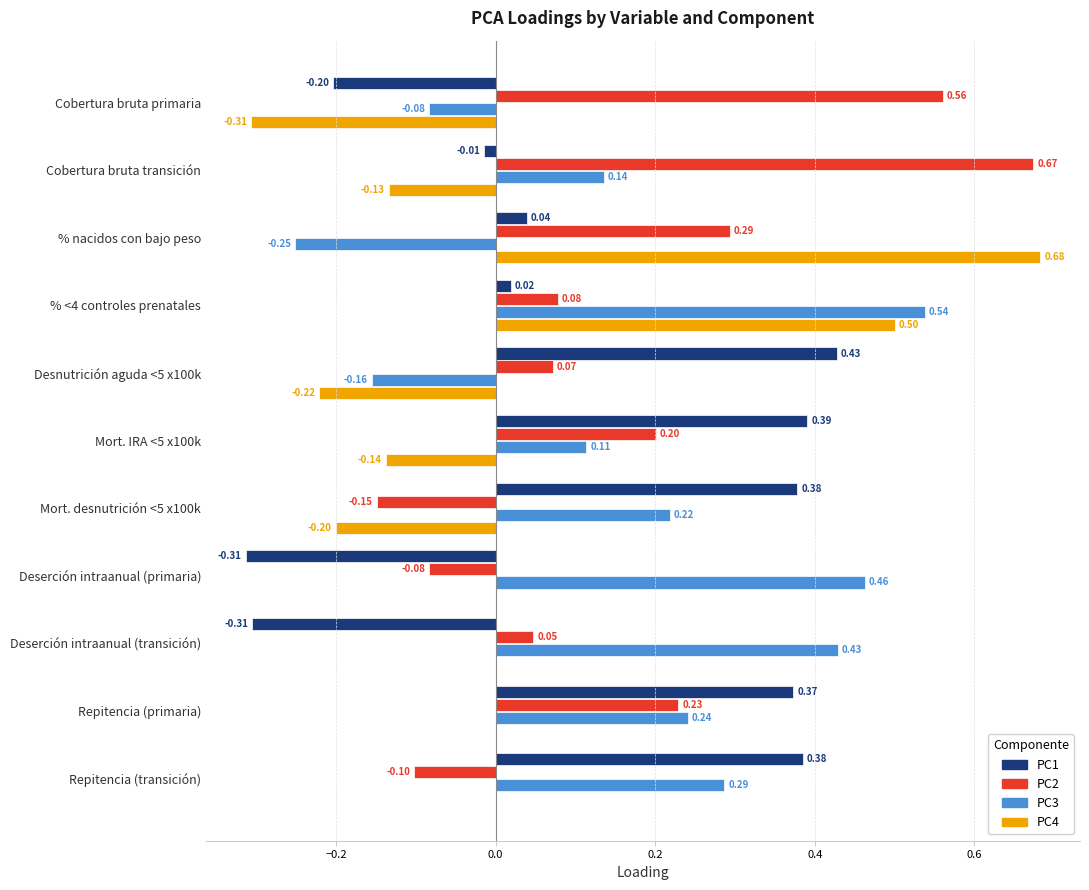

Where is PC2 nearest to the value 0?

Deserción intraanual (transición)